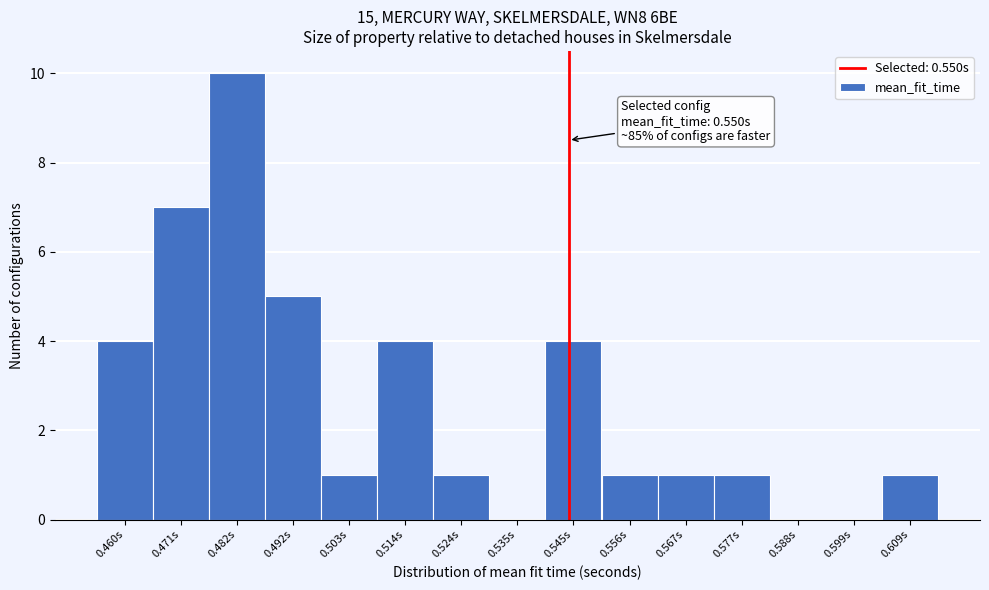

Reading left to right, extract all data points from this chart.

0.460s=4	0.471s=7	0.482s=10	0.492s=5	0.503s=1	0.514s=4	0.524s=1	0.535s=0	0.545s=4	0.556s=1	0.567s=1	0.577s=1	0.588s=0	0.599s=0	0.609s=1